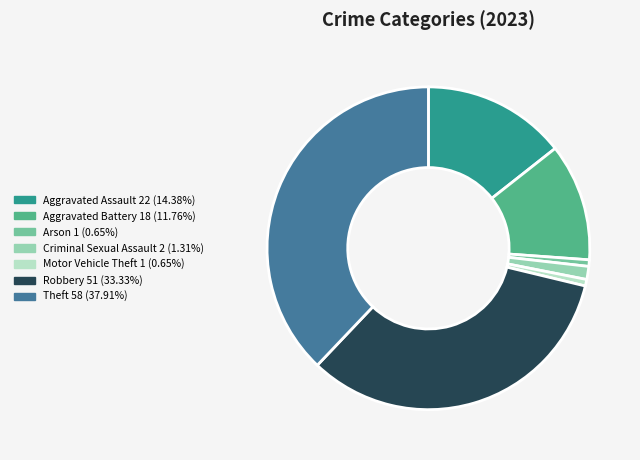

Is the sum of Aggravated Battery and Criminal Sexual Assault greater than half?

No